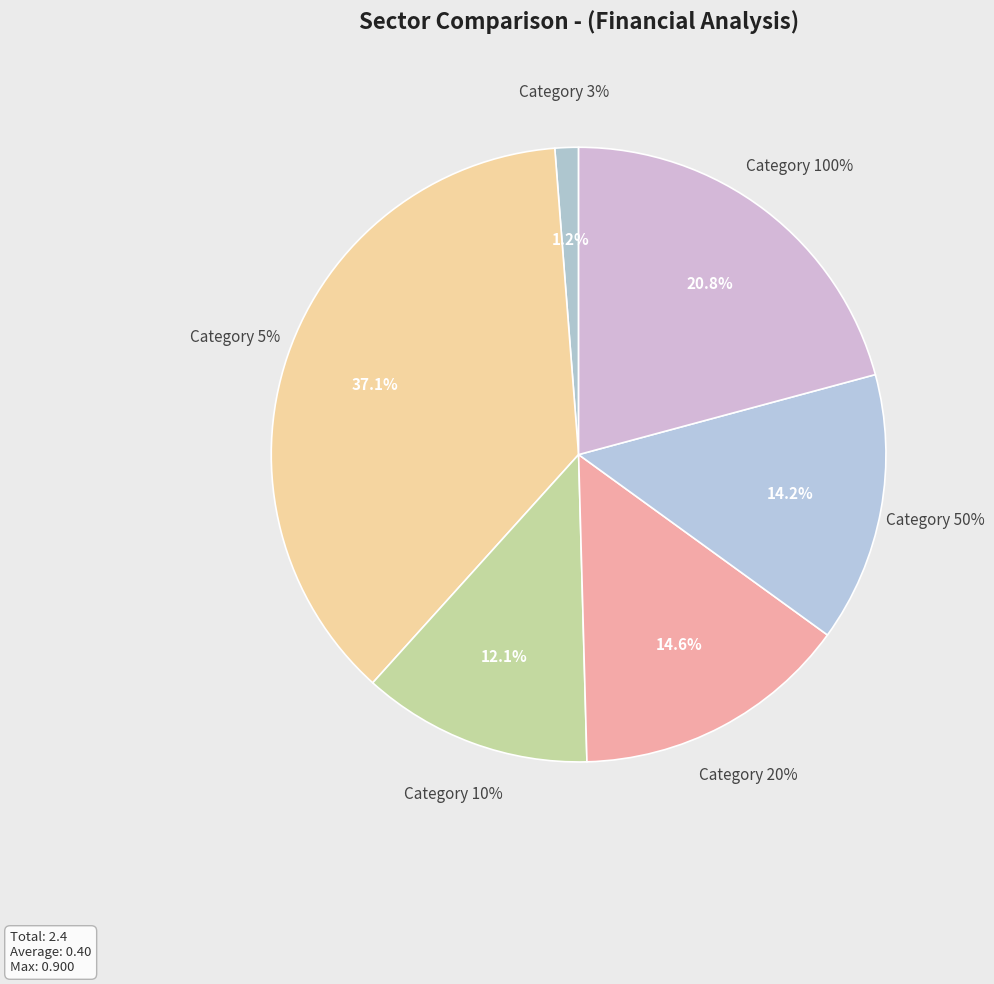

How many slices are in this pie chart?

6